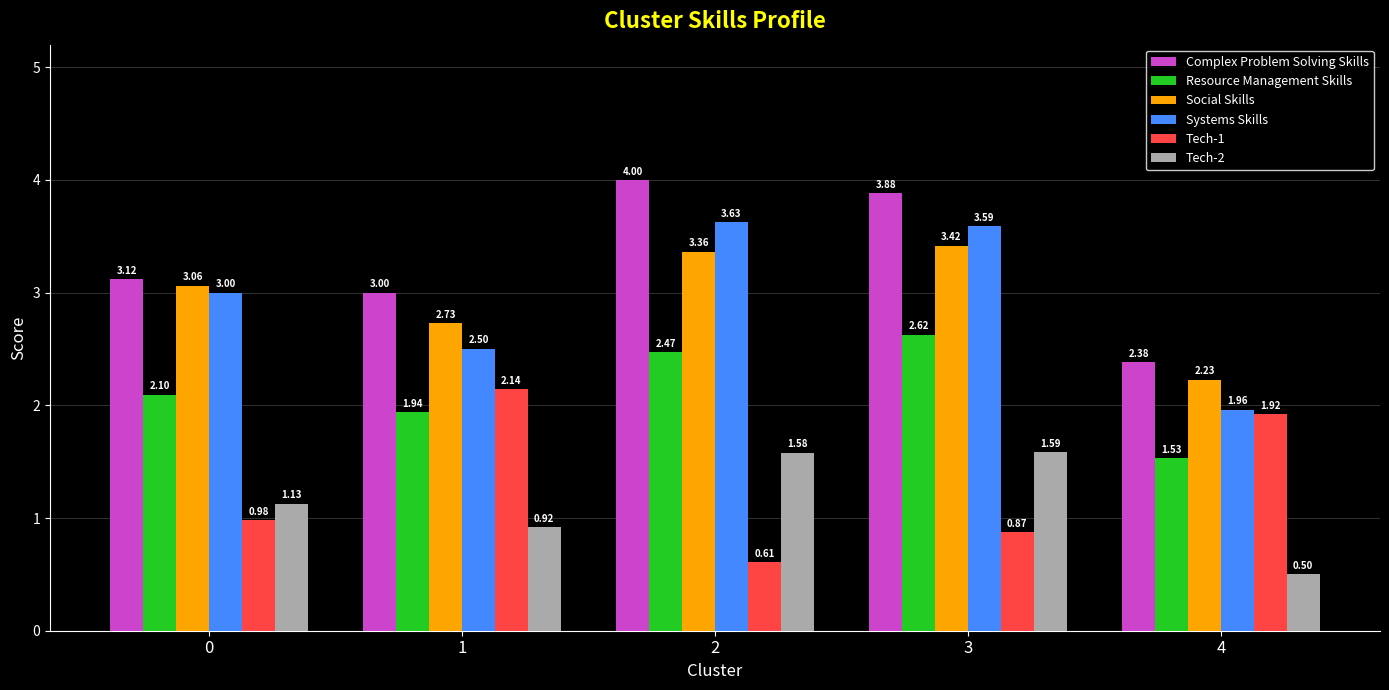

Rank the series at 0 from highest to lowest value.

Complex Problem Solving Skills, Social Skills, Systems Skills, Resource Management Skills, Tech-2, Tech-1